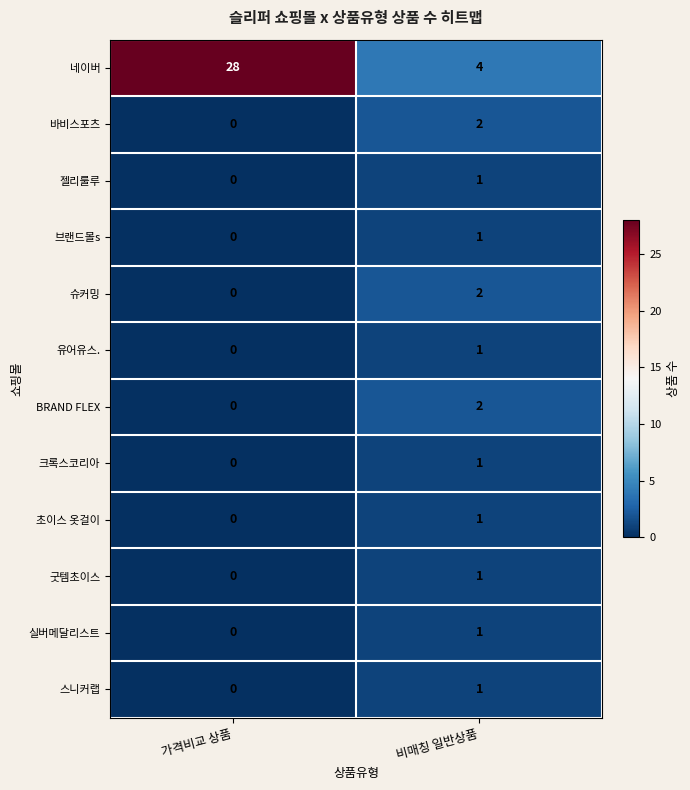

Which label corresponds to the smallest value in the chart?

가격비교 상품